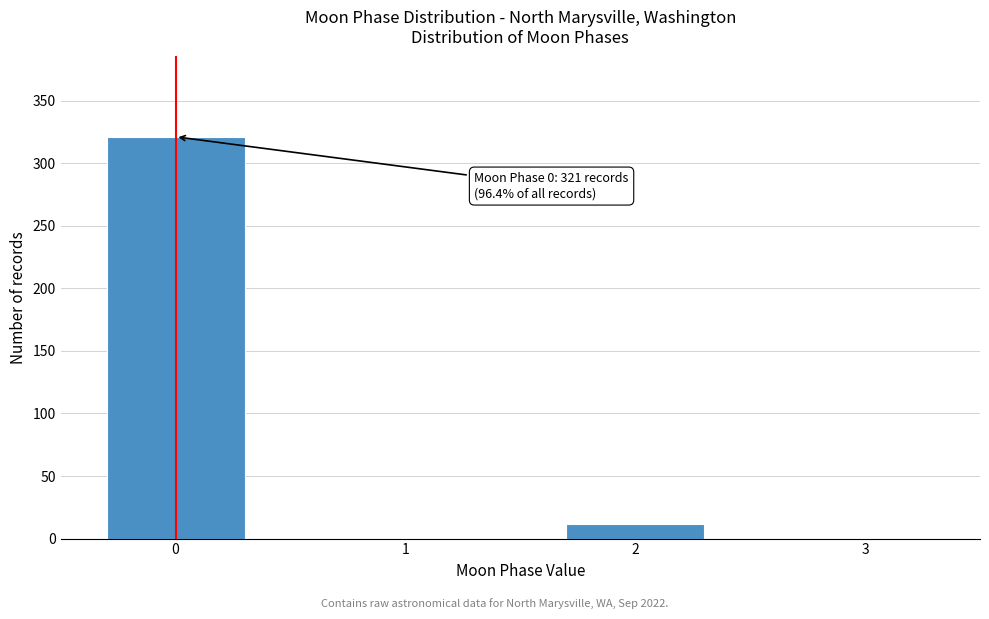

Reading left to right, list all the values displayed in this chart.

0=321	1=0	2=12	3=0